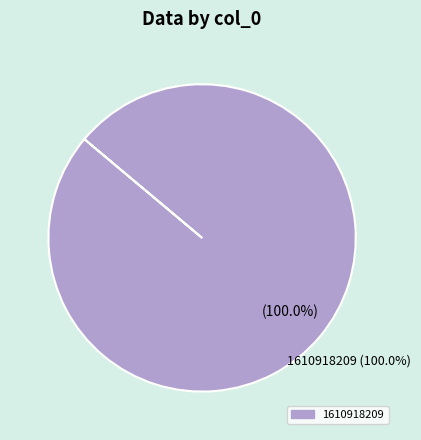

Do 1610918209 and 1603759466 together represent more than half of the pie?

Yes